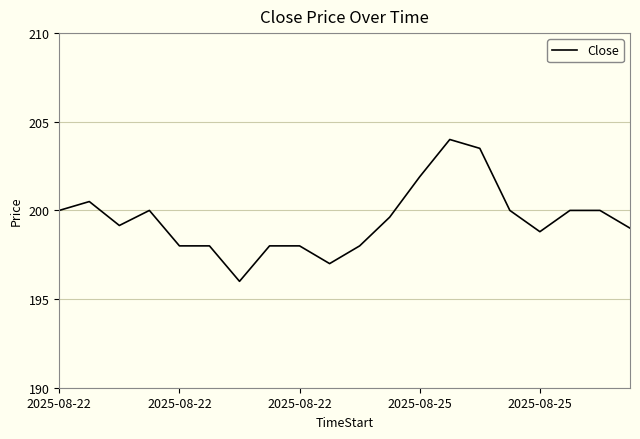

What is the difference between the maximum and minimum values?

8.0